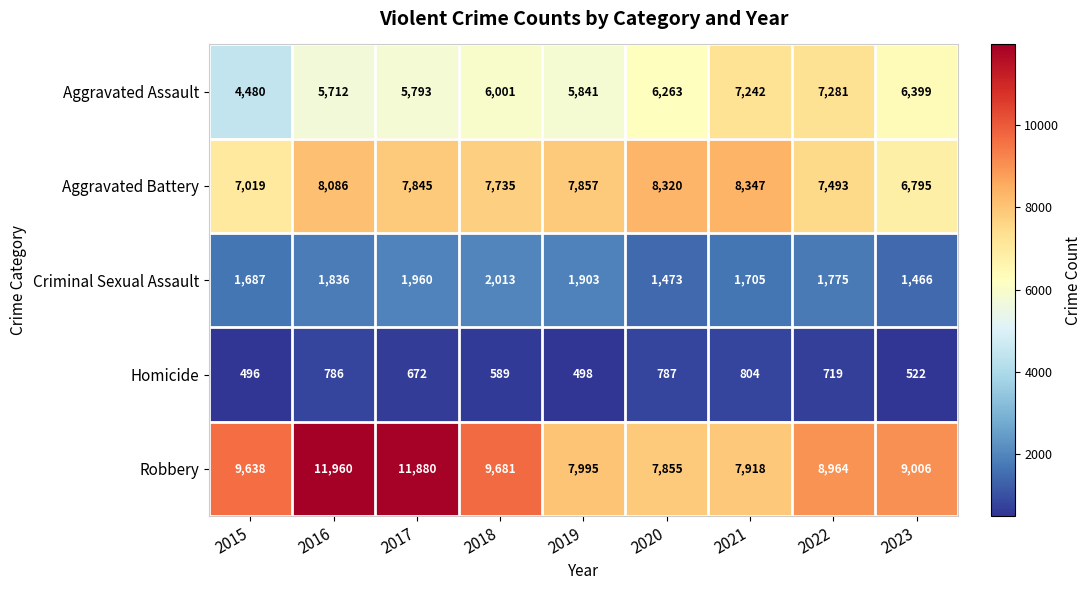

What is the difference between the highest and lowest values at 2021?

7543